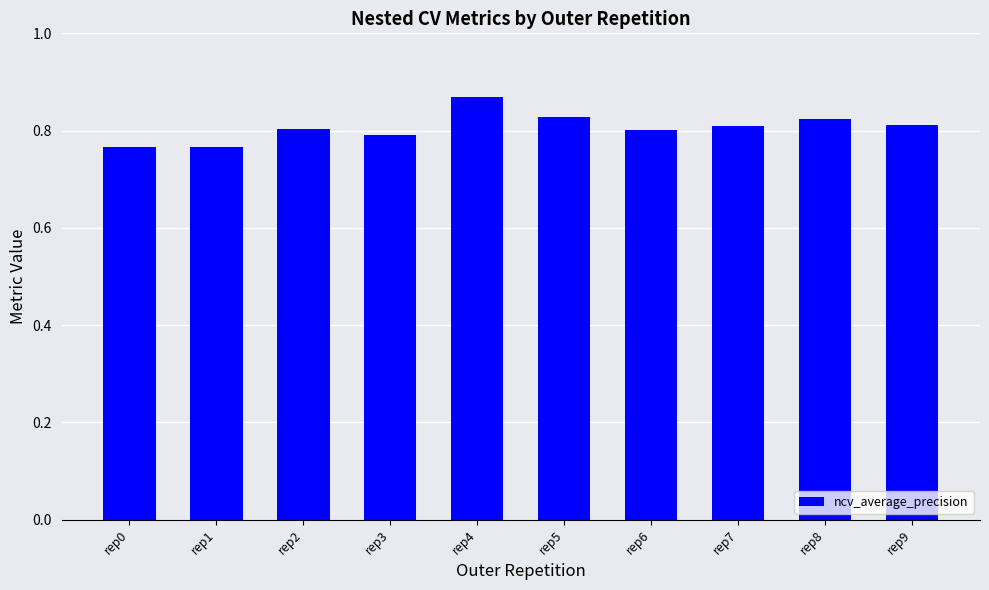

Are the bars horizontal?

No